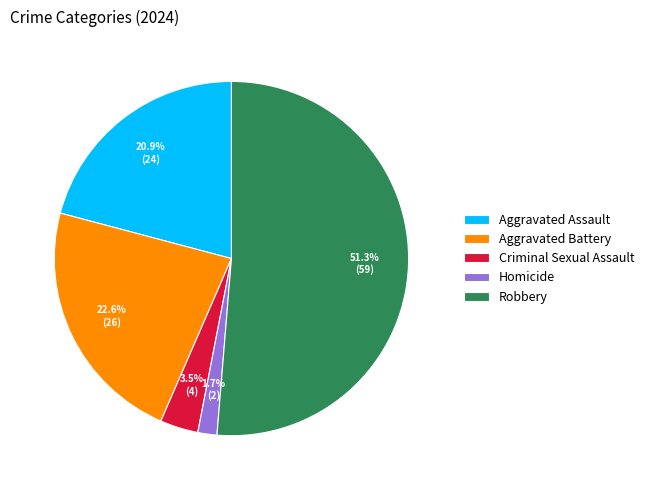

How much of the chart is everything except Aggravated Assault?

79.1%